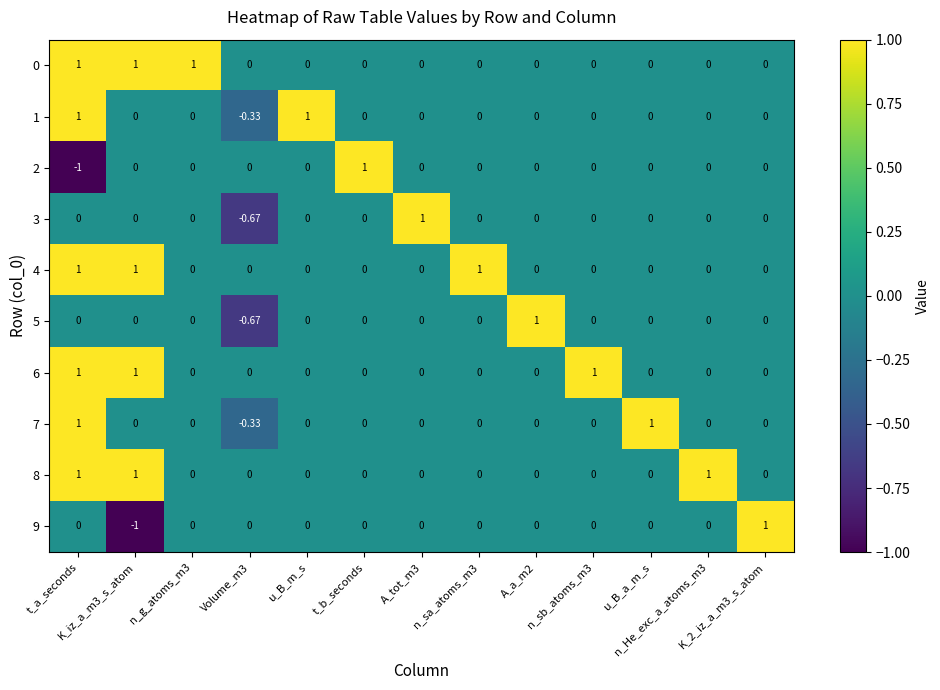

At how many categories does at least one series exceed 0?

12